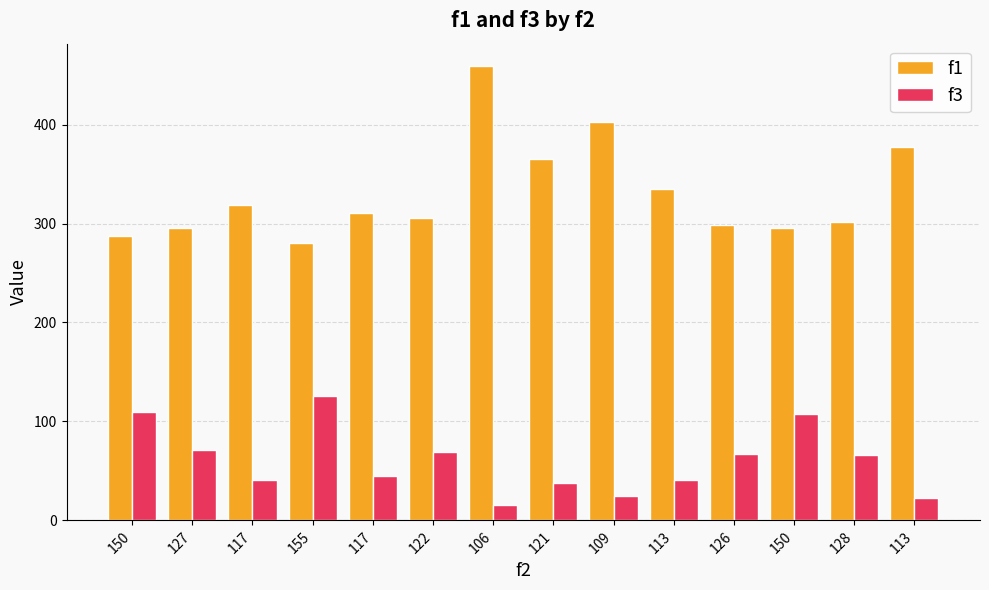

Reading left to right, list all the values displayed in this chart.

f1: 287.5	295.7	318.5	280.2	310.9	305.9	458.8	365.0	402.6	335.1	298.4	295.2	301.1	377.0
f3: 110.0	71.0	41.0	126.0	45.0	69.0	16.0	38.0	25.0	41.0	67.0	107.0	66.0	23.0